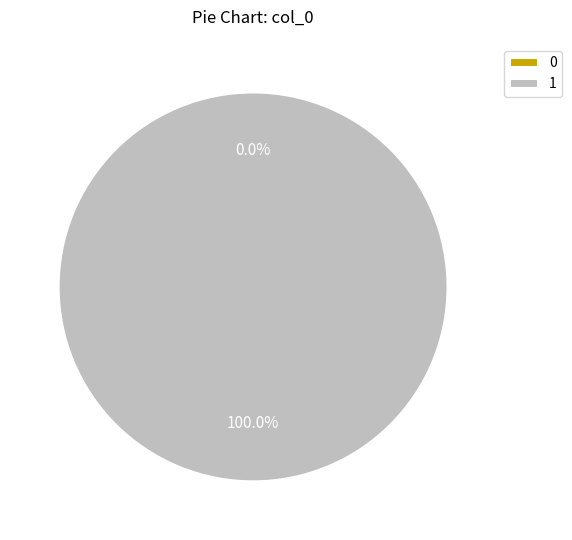

What percentage is NOT represented by 0?

100.0%